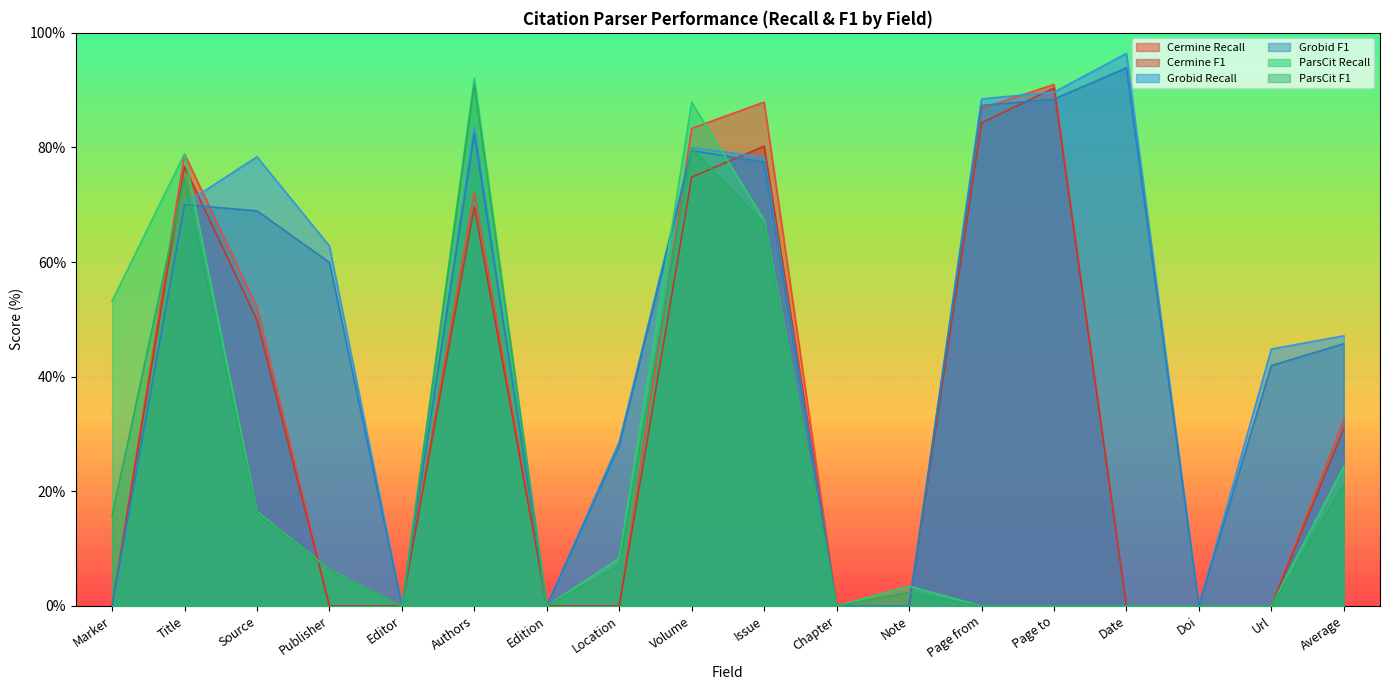

Does the chart display data point markers on the line(s)?

No